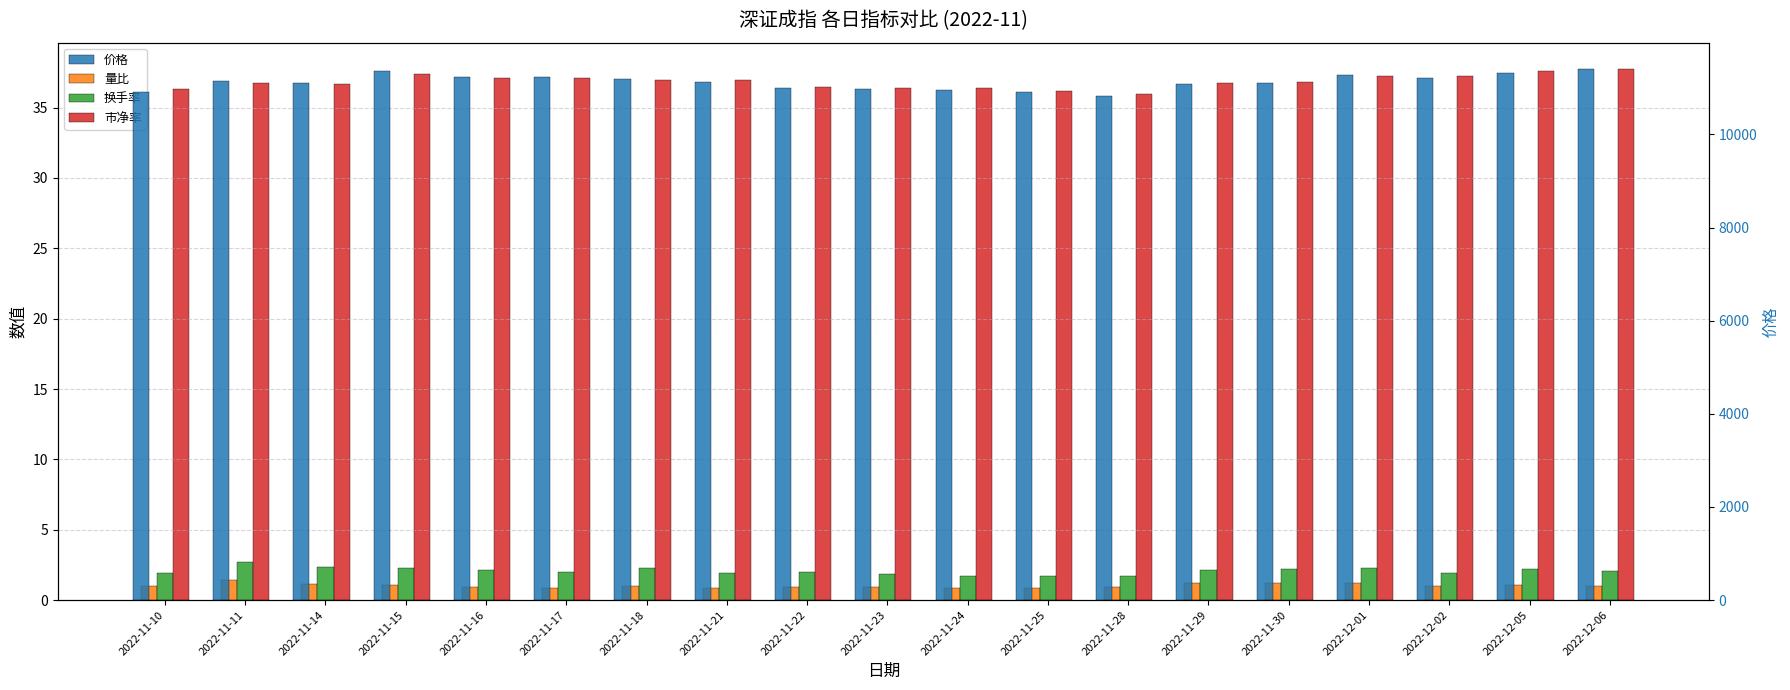

What position from the left is 2022-12-02?

17